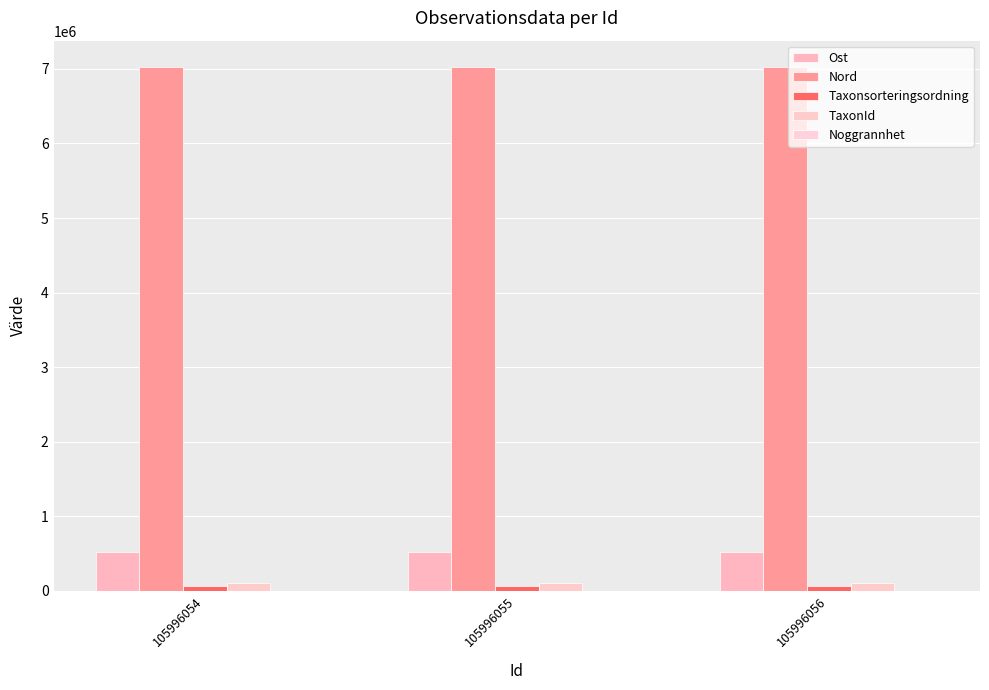

At how many categories does at least one series exceed 1944021?

3